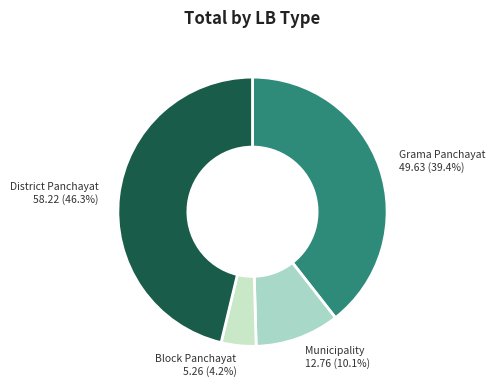

How many slices are in this pie chart?

4